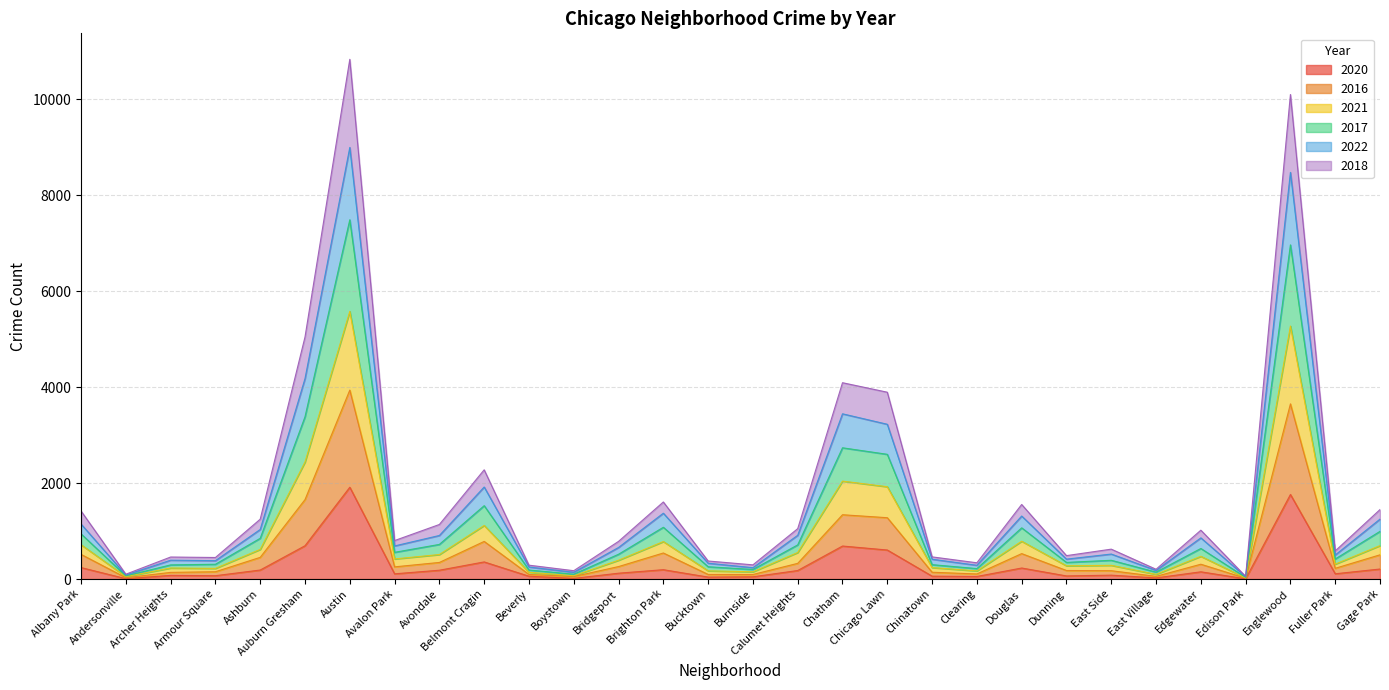

Count the number of data series in this chart.

6